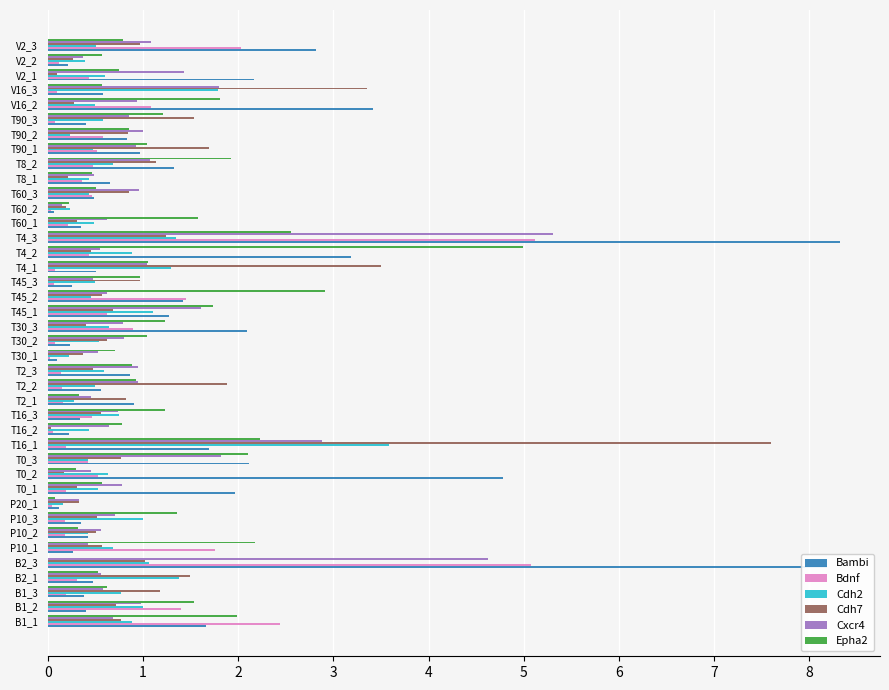

What is the sum of all Cdh2 values?

29.4